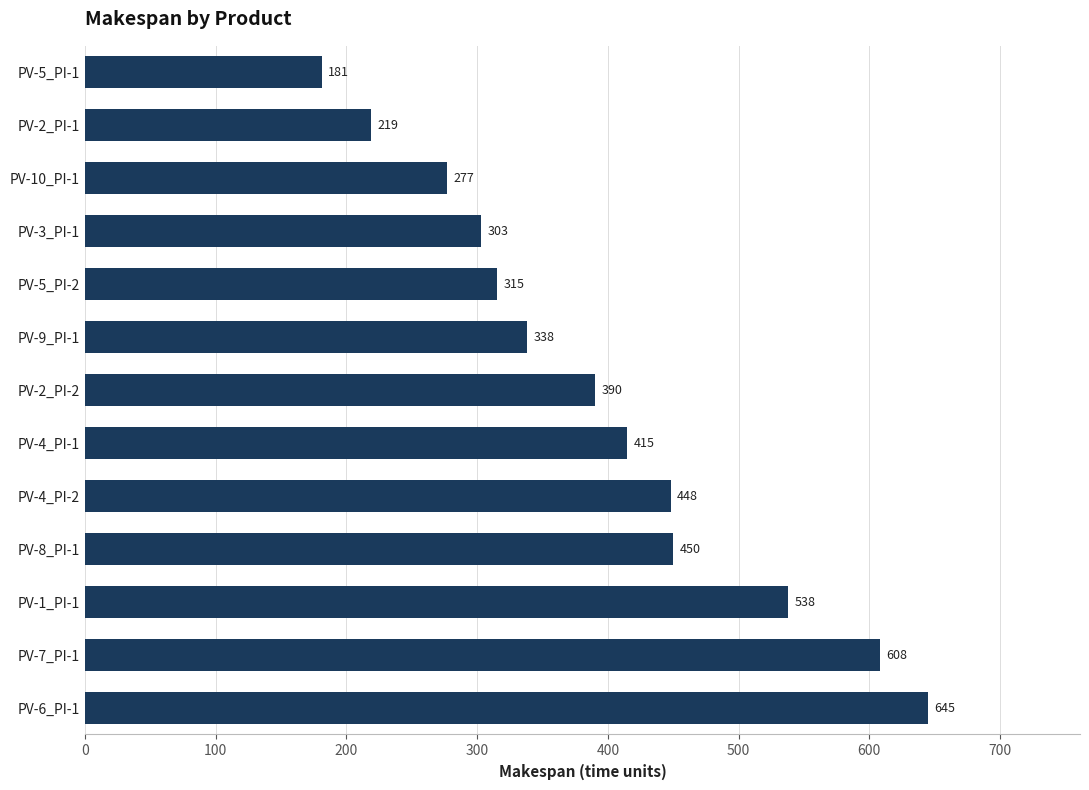

Reading bottom to top, what are all the values shown in this chart?

645	608	538	450	448	415	390	338	315	303	277	219	181